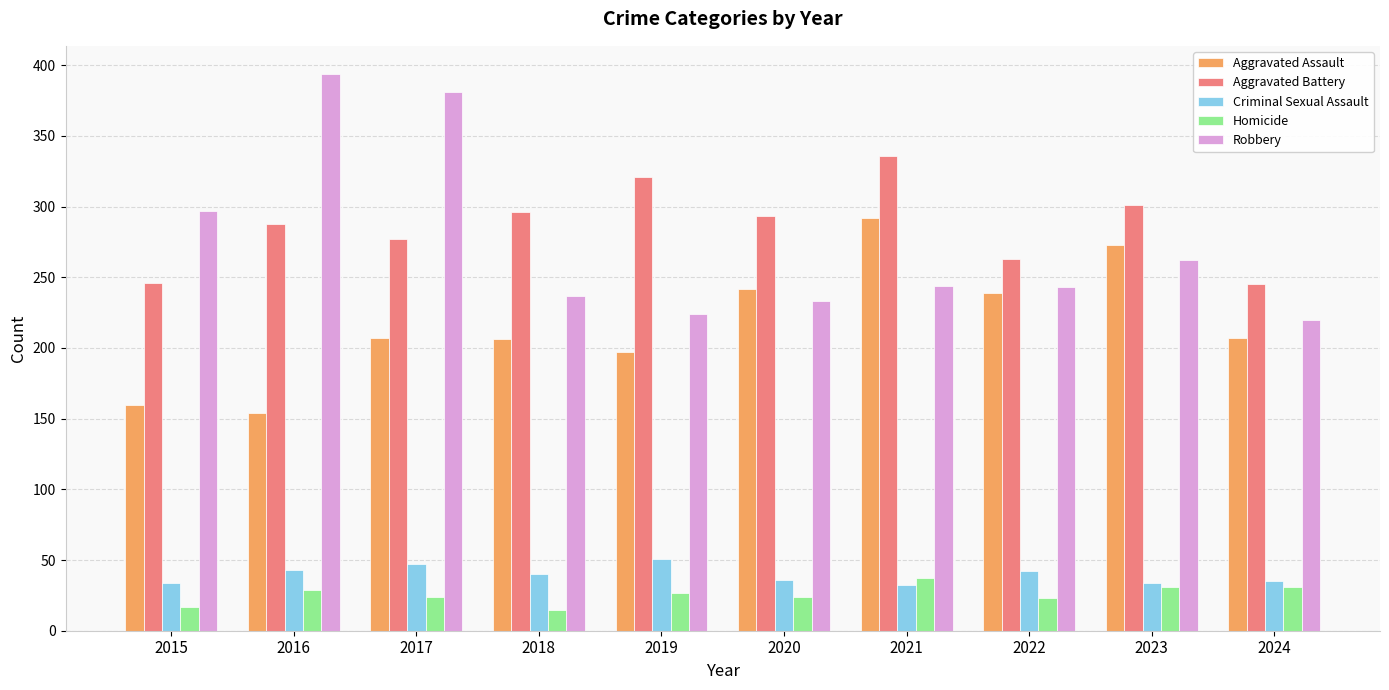

What is the average value of the Robbery series?

274